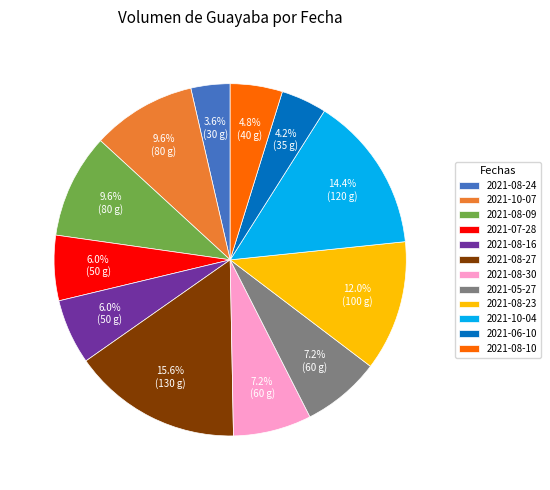

How many segments does this pie chart have?

12